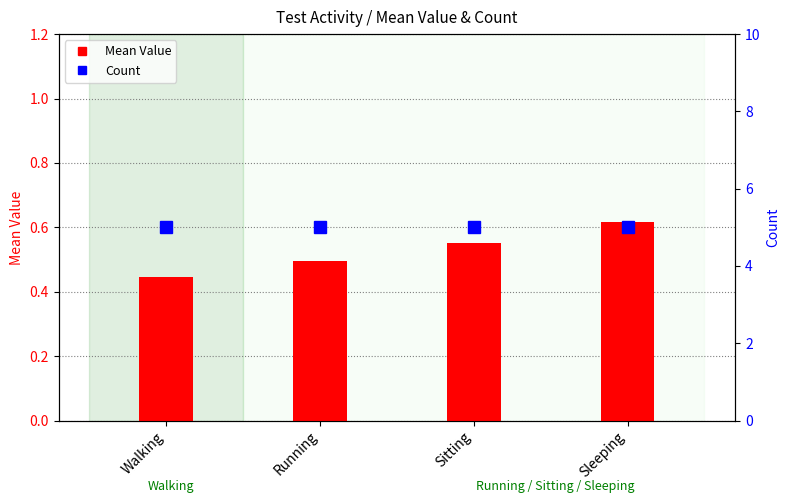

What is the total value across all series at Running?

5.5